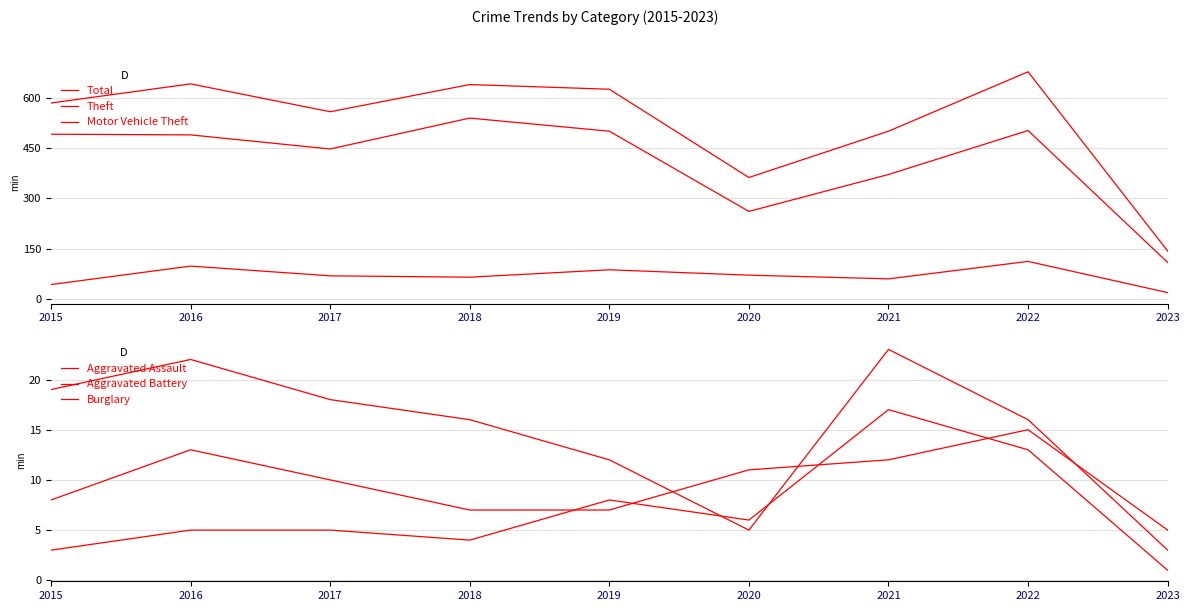

Between 2017 and 2020, which series saw the biggest shift?

Total